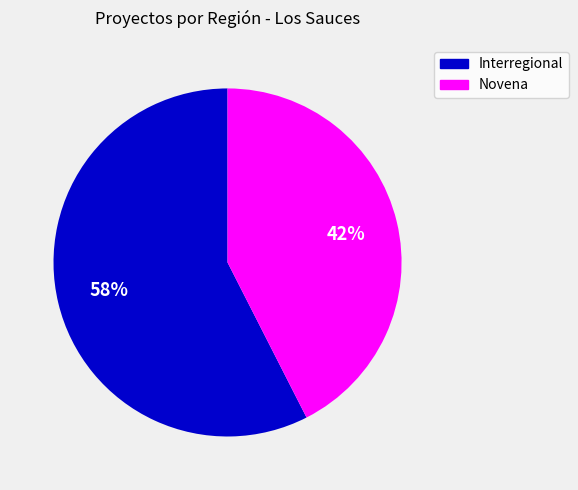

To the nearest percent, what is the combined percentage of Interregional and Novena?

100%